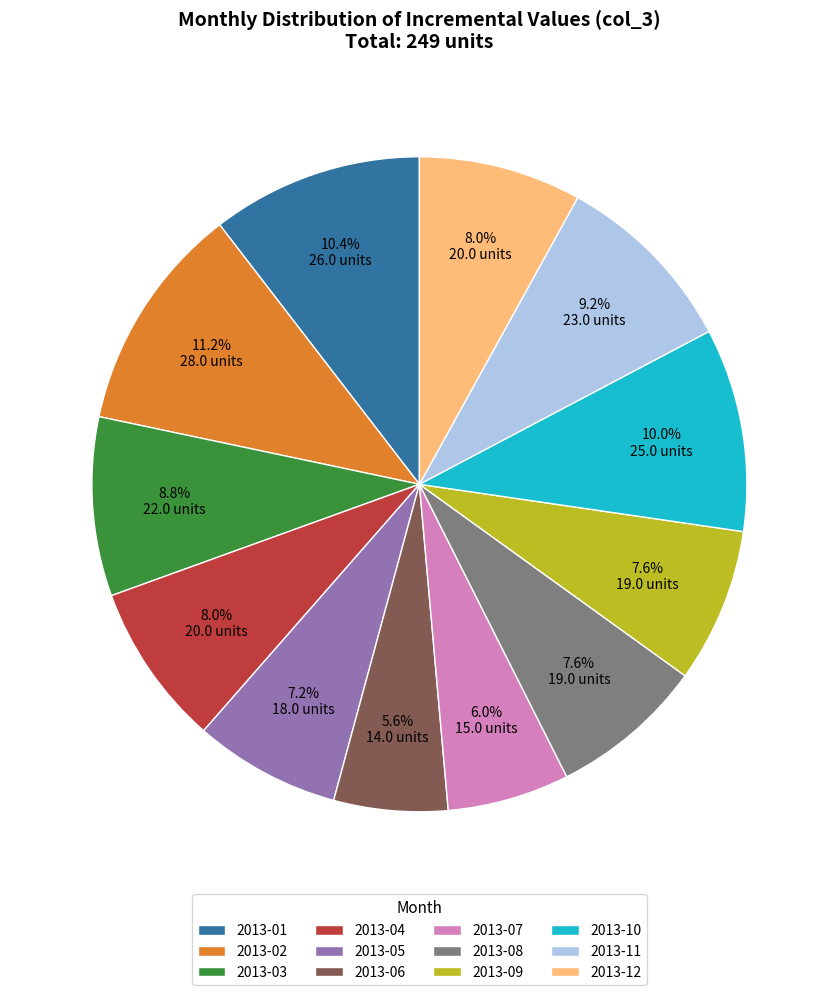

To the nearest percent, what percentage of the pie is 2013-06?

6%